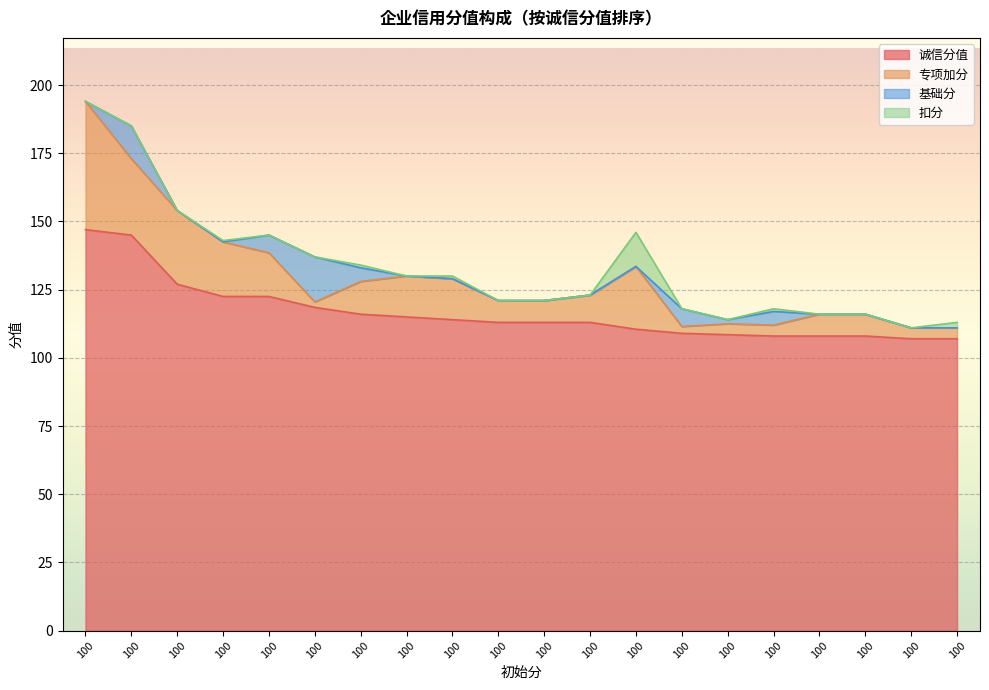

Reading right to left, transcribe all the data shown in this chart.

诚信分值: 100=107.0	100=107.0	100=108.0	100=108.0	100=108.0	100=108.5	100=109.0	100=110.5	100=113.0	100=113.0	100=113.0	100=114.0	100=115.0	100=116.0	100=118.5	100=122.5	100=122.5	100=127.0	100=145.0	100=147.0
专项加分: 100=4.0	100=4.0	100=8.0	100=8.0	100=4.0	100=4.0	100=2.5	100=23.0	100=10.0	100=8.0	100=8.0	100=15.0	100=15.0	100=12.0	100=2.0	100=16.0	100=20.0	100=27.0	100=28.0	100=47.0
基础分: 100=0.0	100=0.0	100=0.0	100=0.0	100=5.0	100=1.5	100=6.5	100=0.0	100=0.0	100=0.0	100=0.0	100=0.0	100=0.0	100=5.0	100=16.5	100=6.5	100=0.0	100=0.0	100=12.0	100=0.0
扣分: 100=2.0	100=0.0	100=0.0	100=0.0	100=1.0	100=0.0	100=0.0	100=12.5	100=0.0	100=0.0	100=0.0	100=1.0	100=0.0	100=1.0	100=0.0	100=0.0	100=0.5	100=0.0	100=0.0	100=0.0